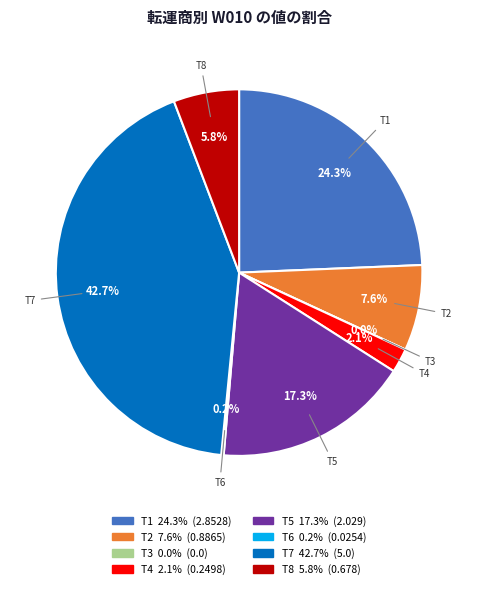

Which category has the smallest portion of the pie?

T3